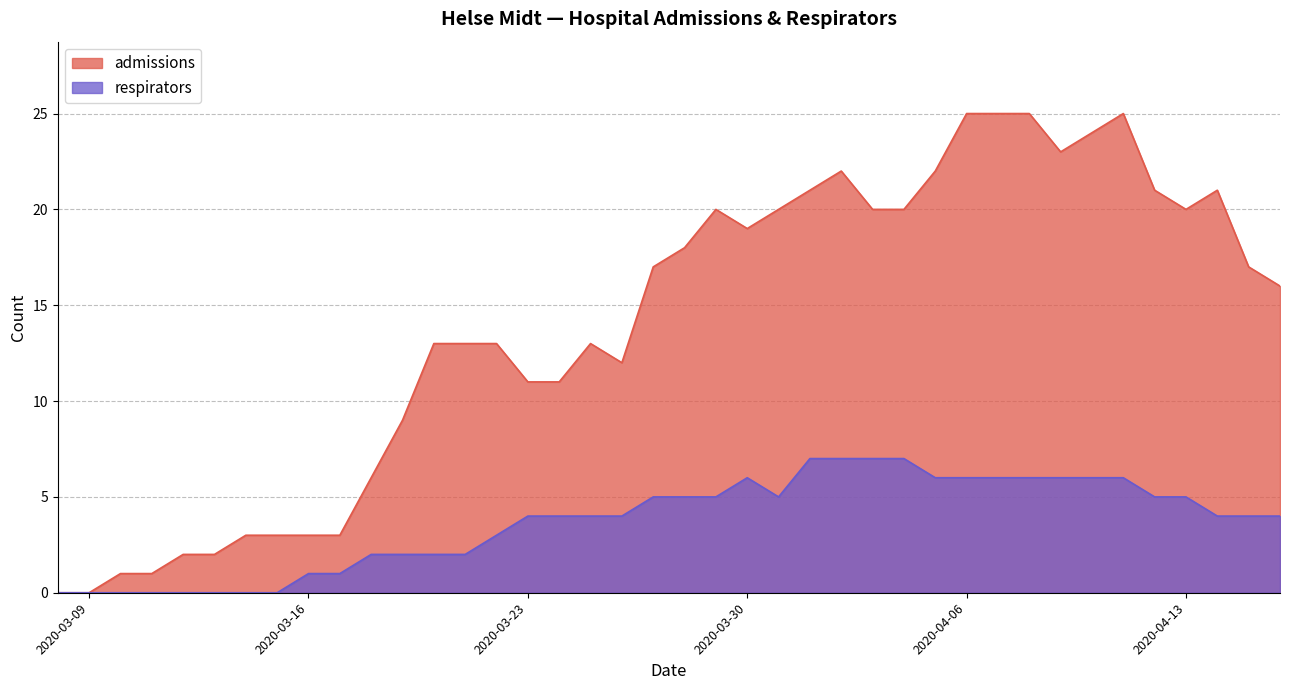

Which series has the largest total across all categories?

admissions